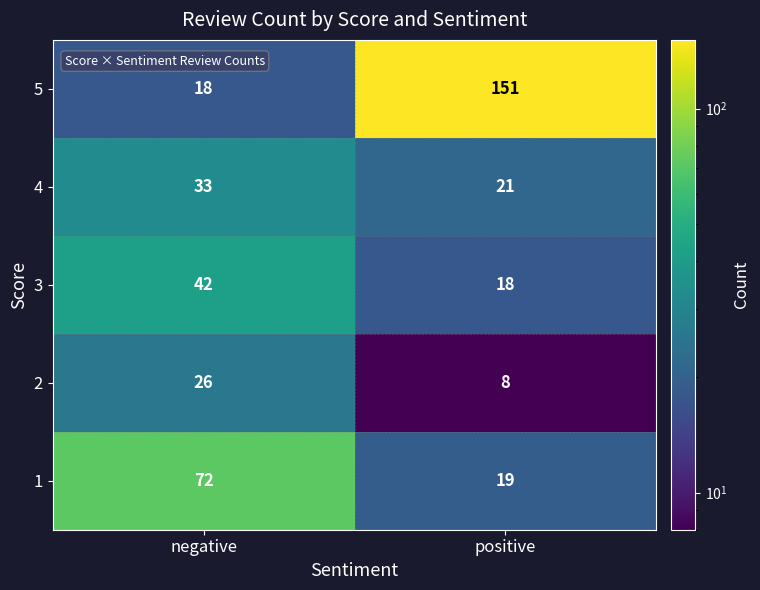

What is the approximate value of 4 at negative, to the nearest 5?

35